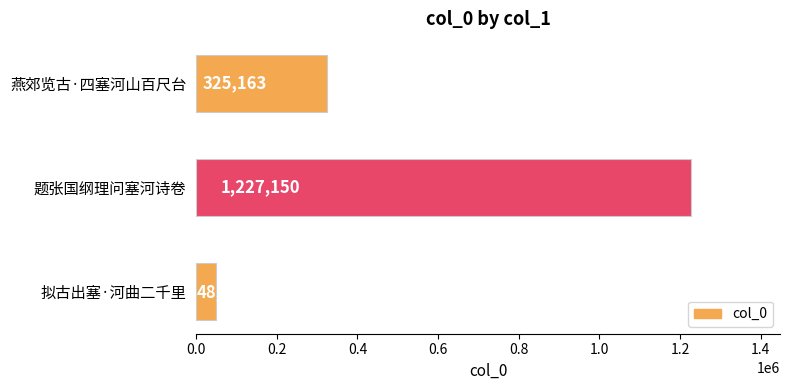

What is the average value?

533596